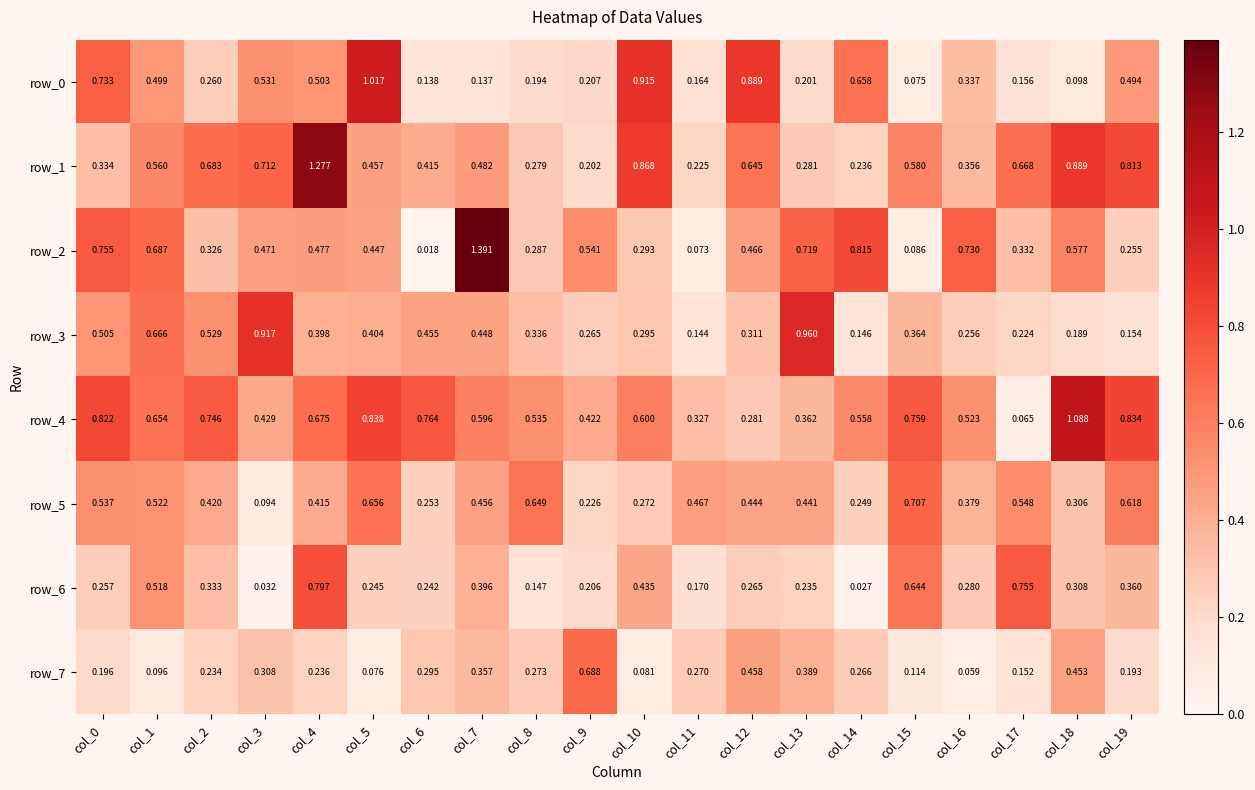

Is the value of row_3 at col_6 greater than the value of row_7 at col_7?

Yes